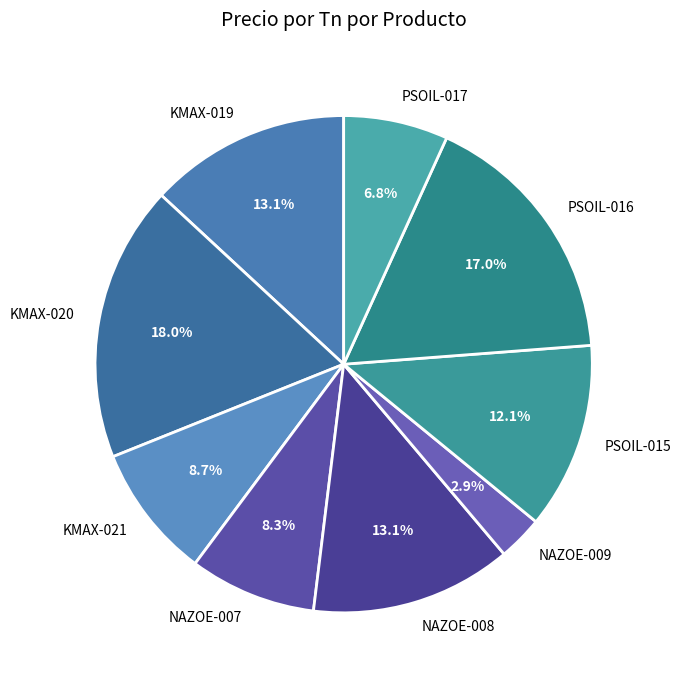

Is the sum of KMAX-020 and PSOIL-015 greater than half?

No